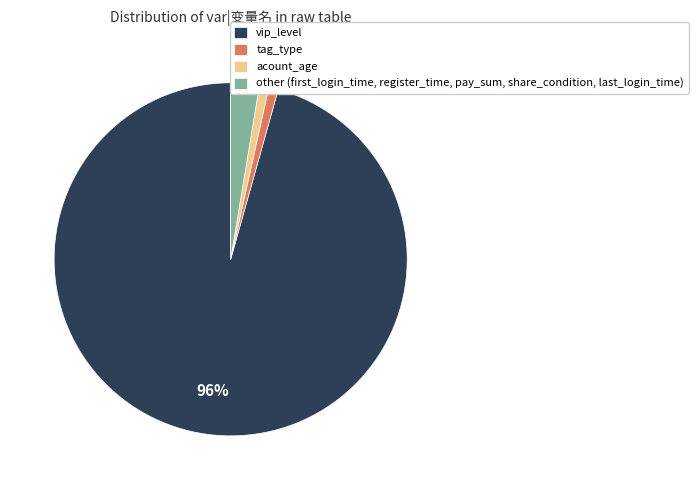

Which category has the biggest portion of the pie?

vip_level